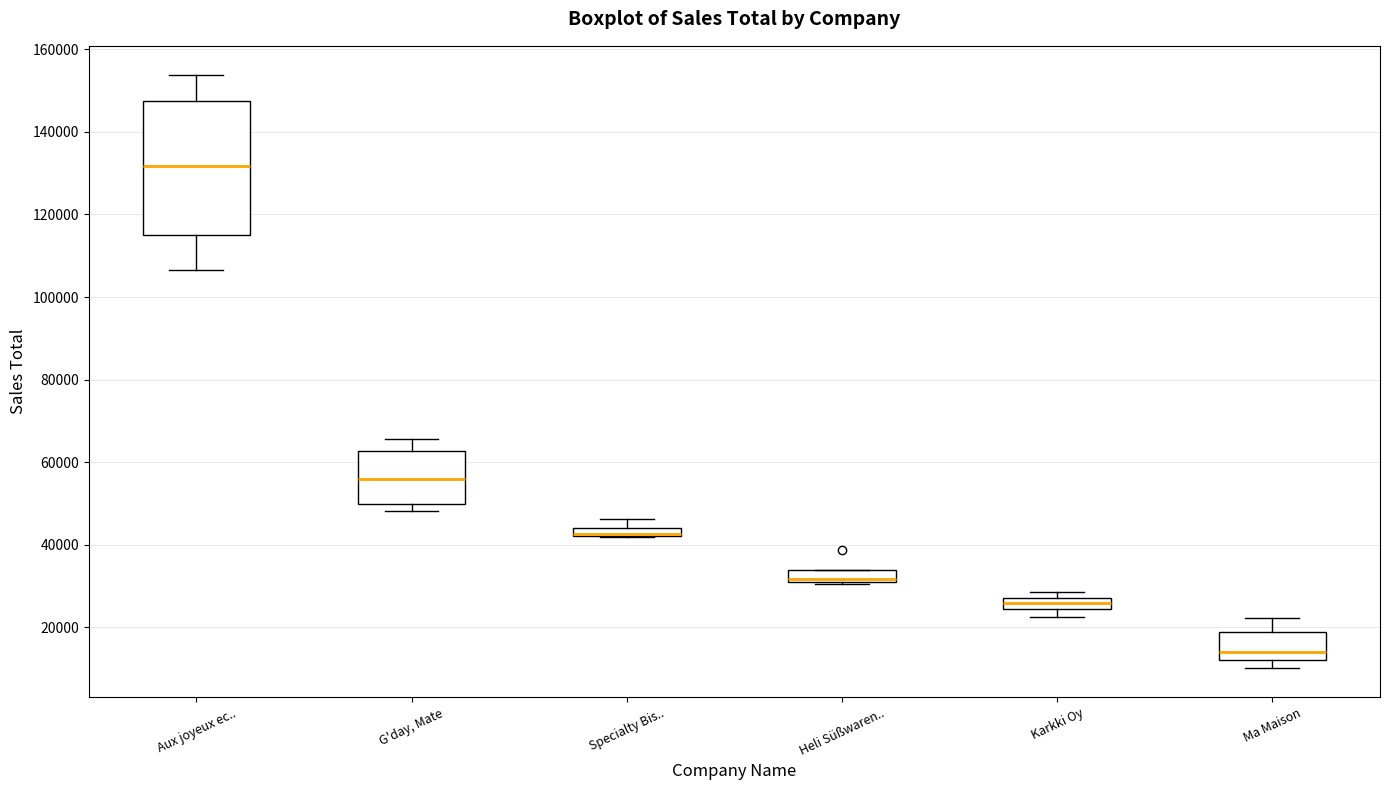

Where does the median line of the box for Ma Maison sit on the y-axis? The values are not printed on the chart, so give them approximately, as read against the axis.

14000